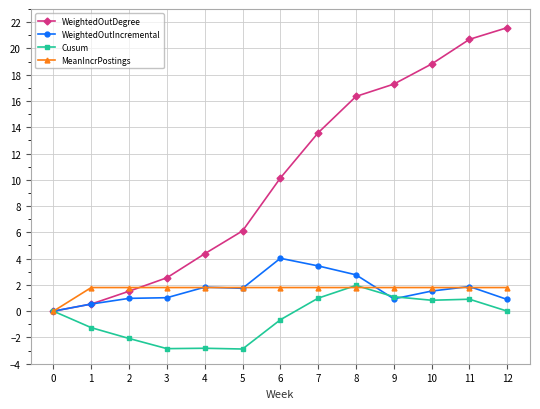

What is the difference between the Cusum values at 5 and 12?

2.9